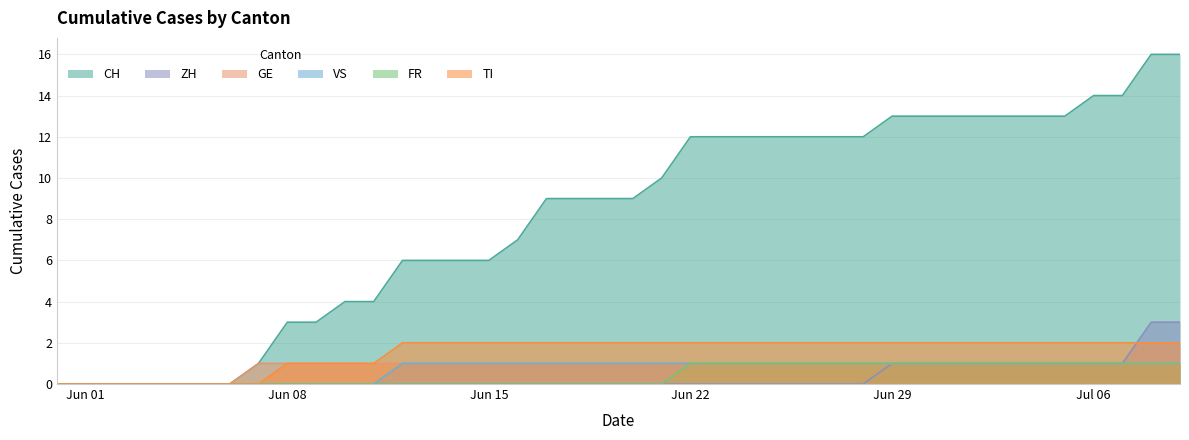

What is the spread (max minus min) of values at Jun 08?

3